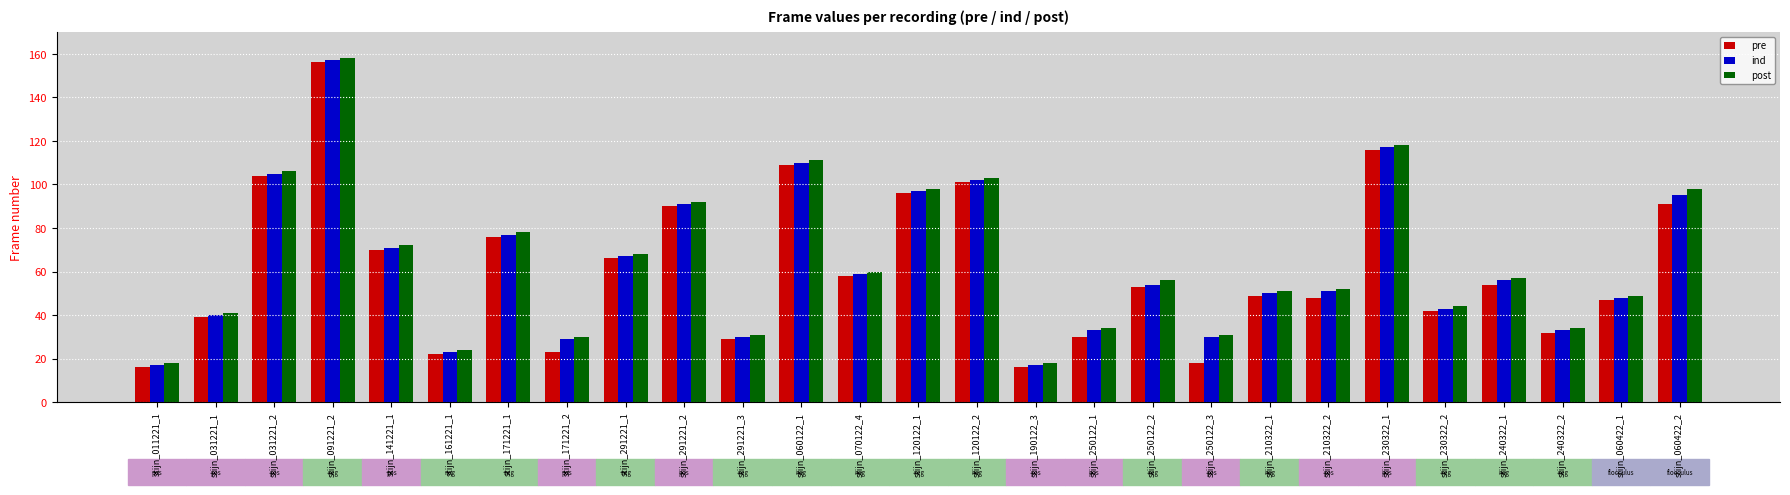

At which label does pre reach its peak?

stijn_091221_2